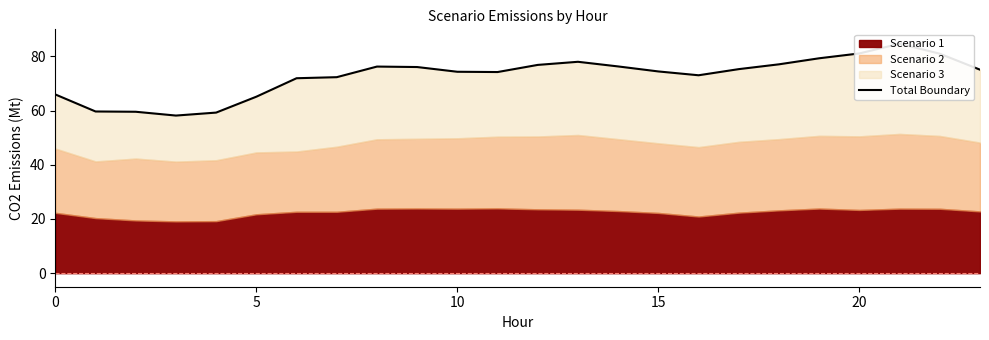

How many categories are shown in the chart?

24